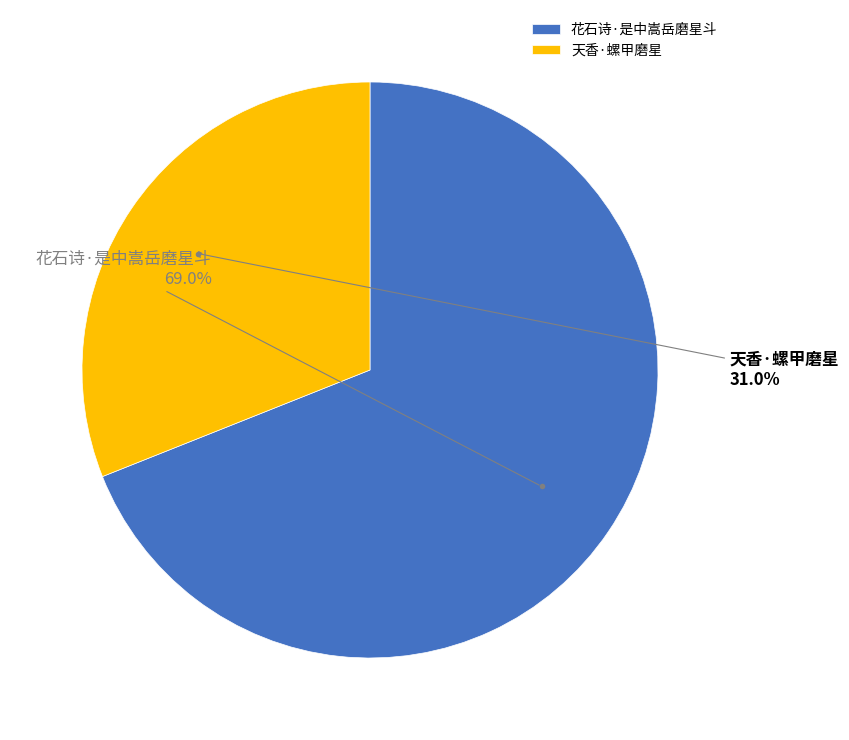

What is the majority slice?

花石诗·是中嵩岳磨星斗